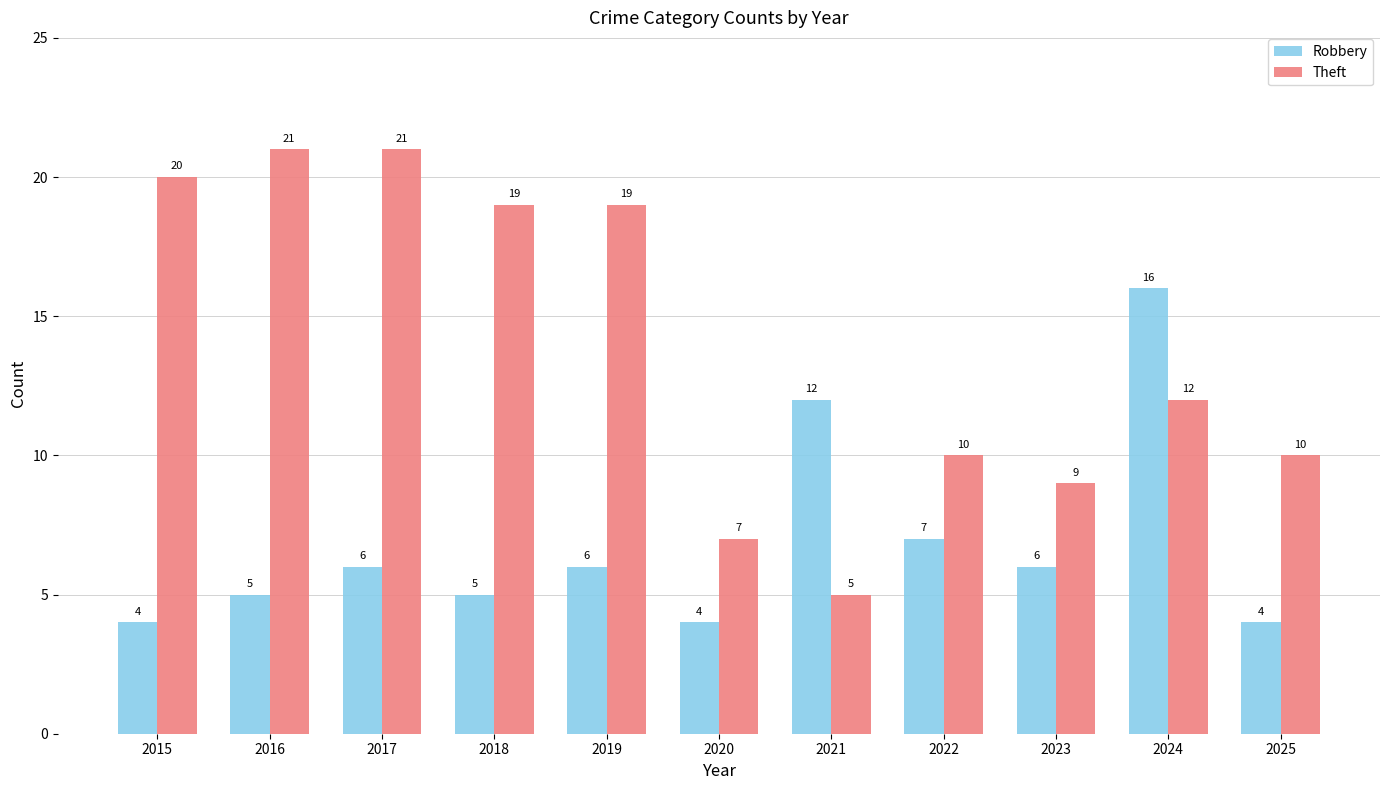

What is the value of the Robbery bar at the 6th from the left?

4